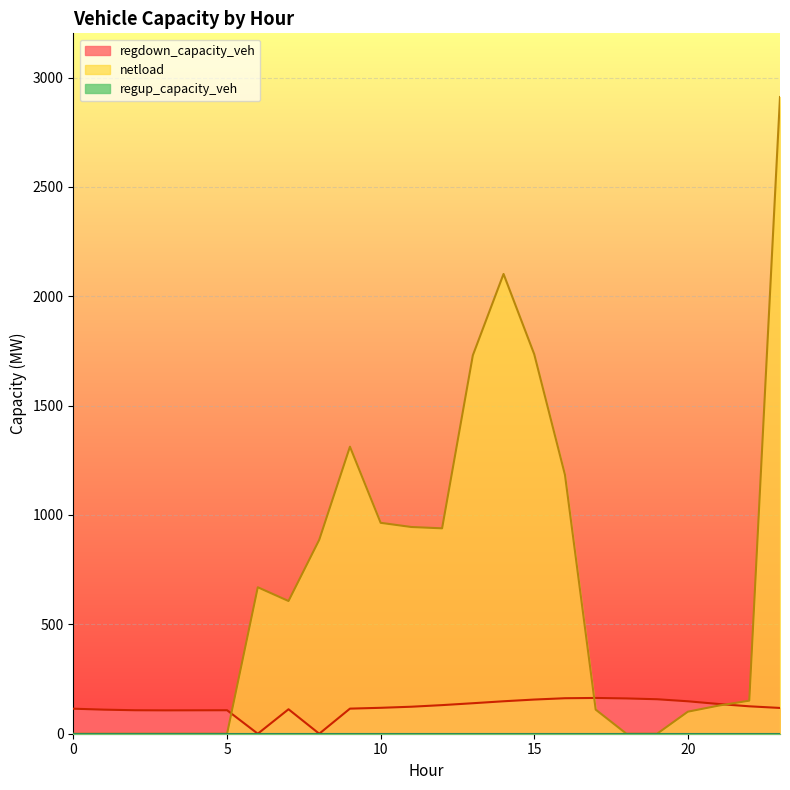

What is the difference between the second highest and minimum values in the regdown_capacity_veh series?

162.2